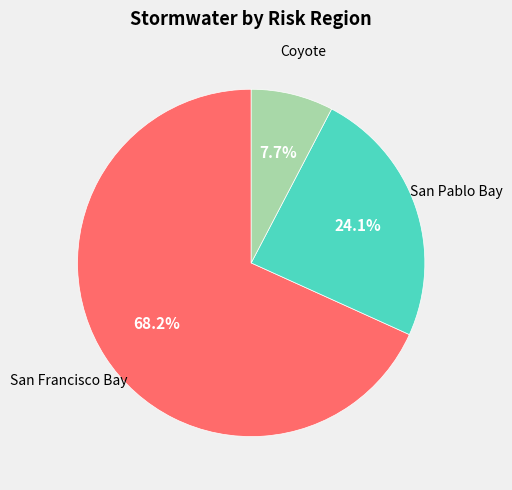

Does any single category account for the majority?

Yes